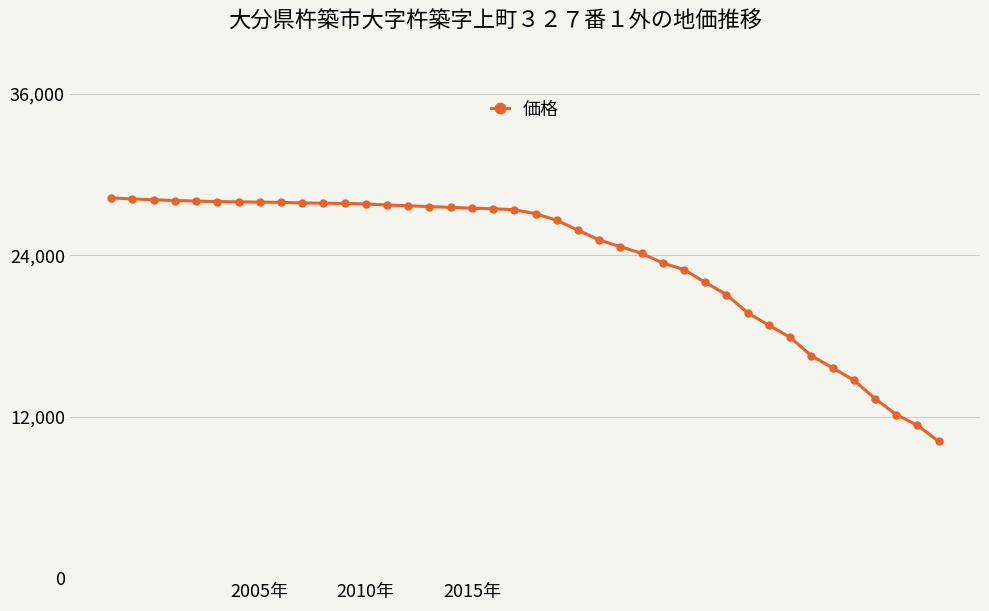

What is the value of the 26th point from the left?

24154